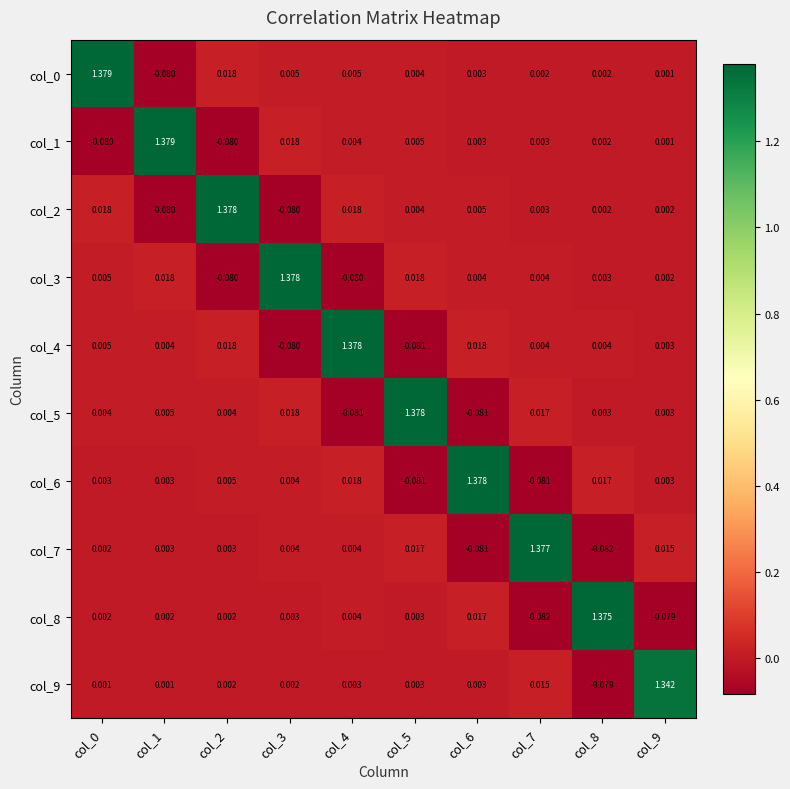

Is the value of col_6 at col_2 greater than the value of col_7 at col_6?

Yes